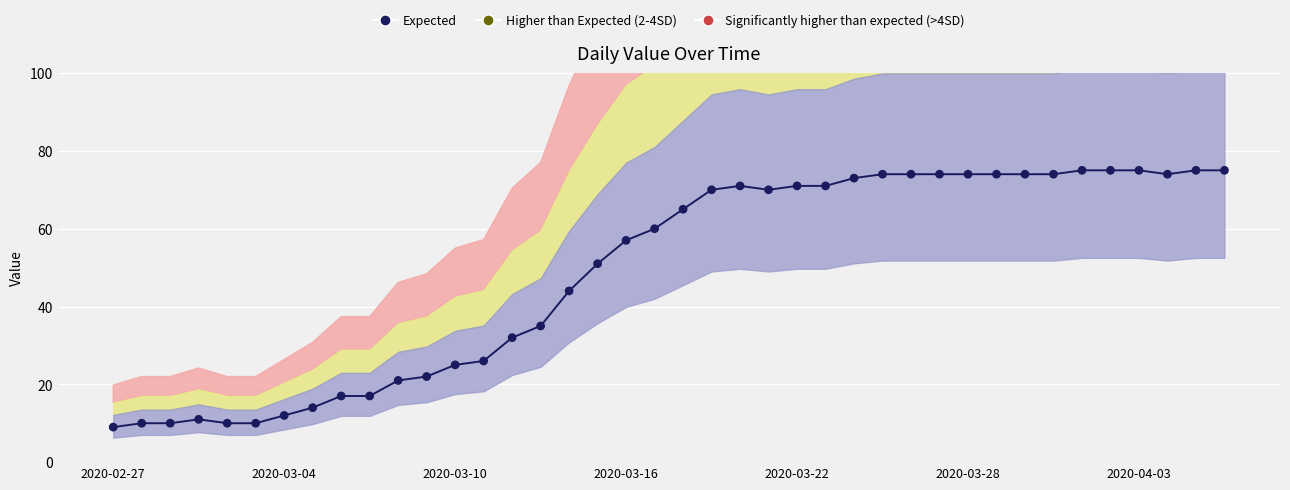

Between 2020-03-01 and 2020-03-24, which is larger?

2020-03-24